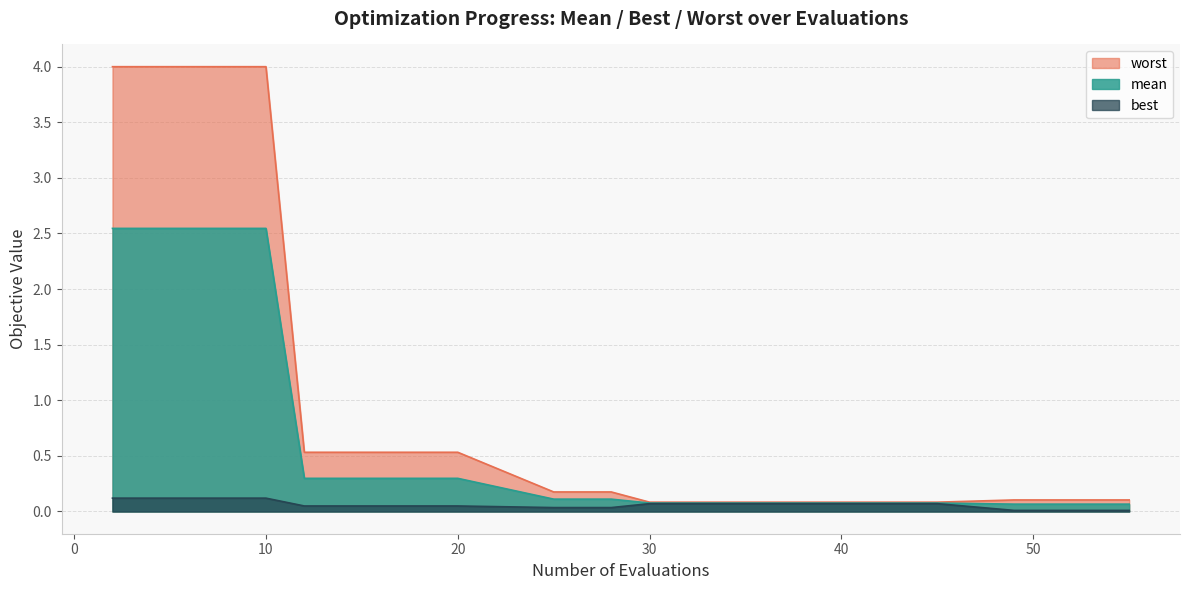

Is it true that worst equals 0.2 at 16?

False